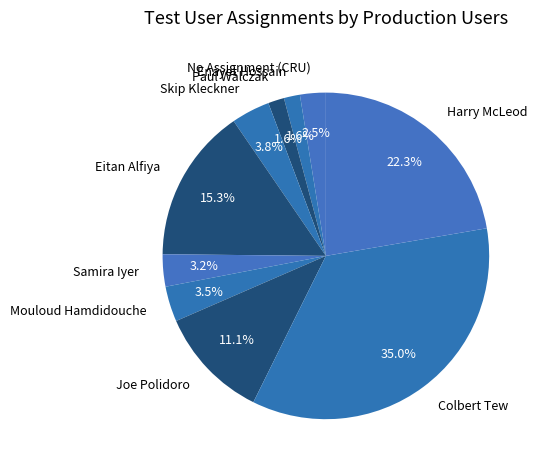

Which slice is the largest?

Colbert Tew